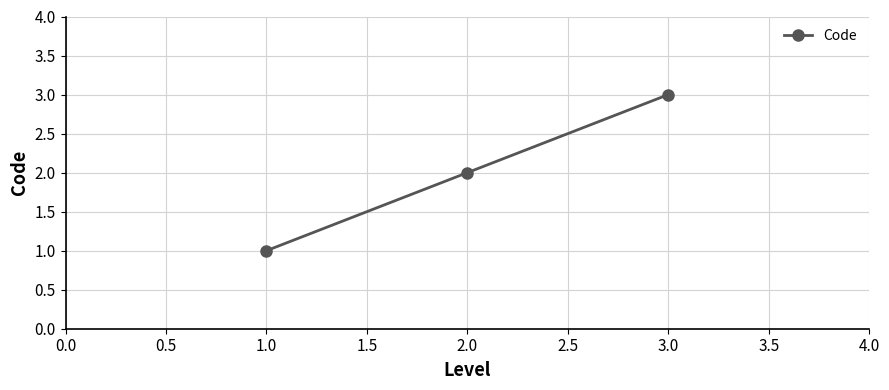

The value at 1.0 is 1. True or false?

True